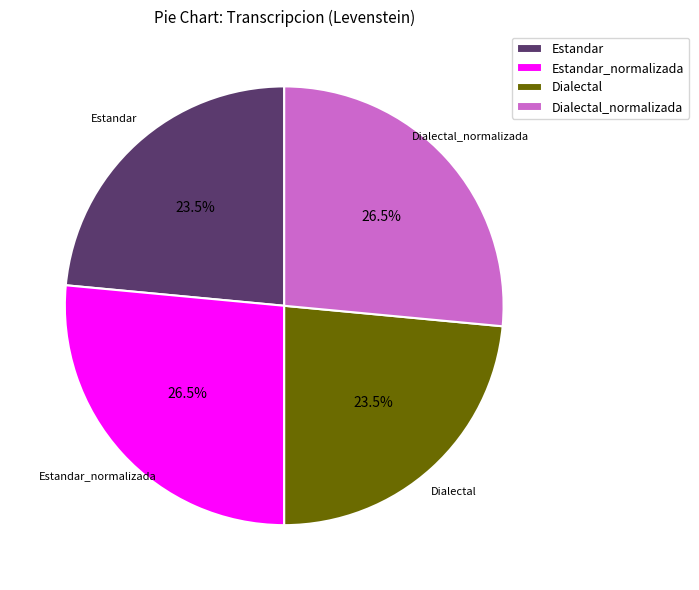

Between Dialectal and Estandar_normalizada, which is larger?

Estandar_normalizada